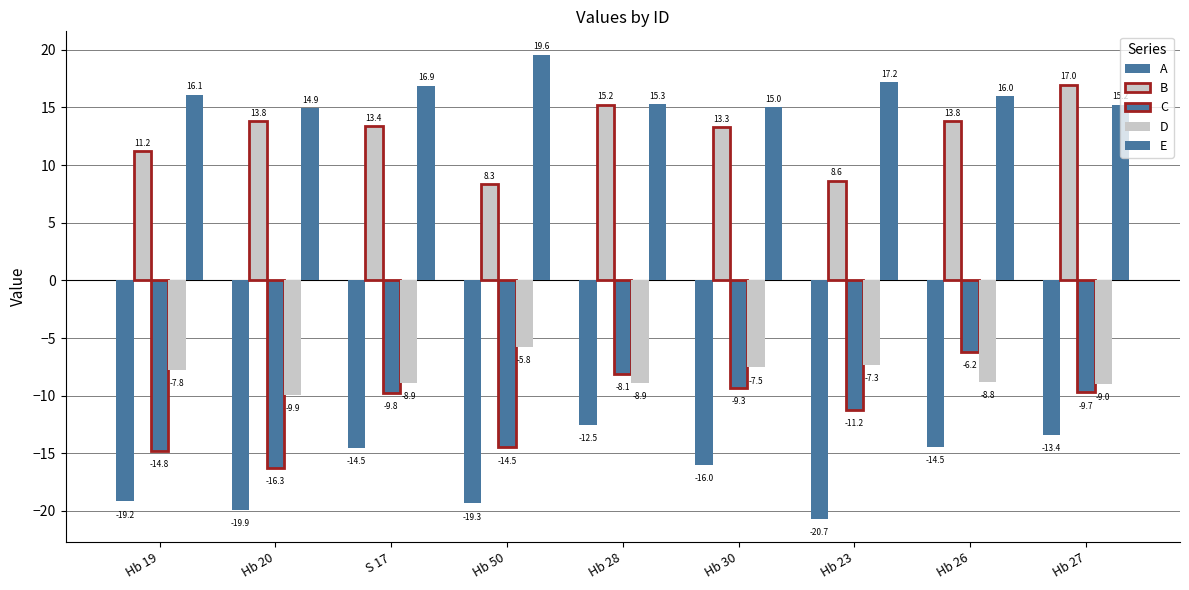

At which label does B first exceed 13?

Hb 20